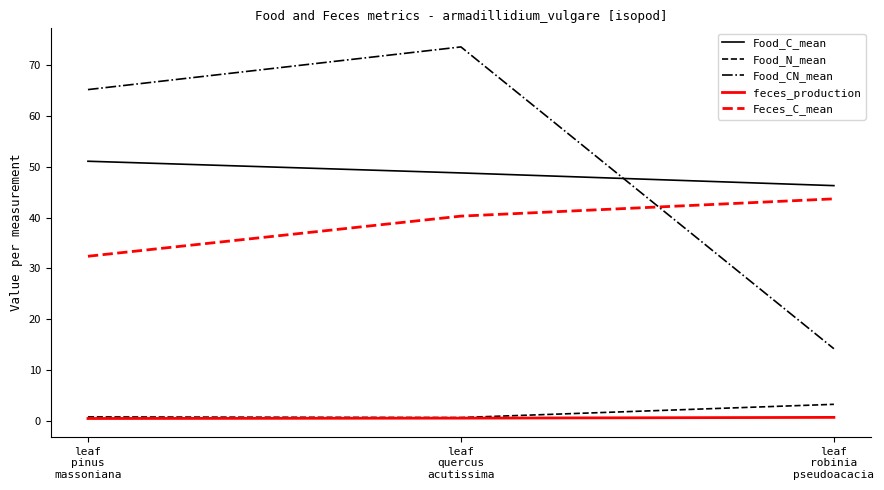

Which series has the largest range (max minus min)?

Food_CN_mean